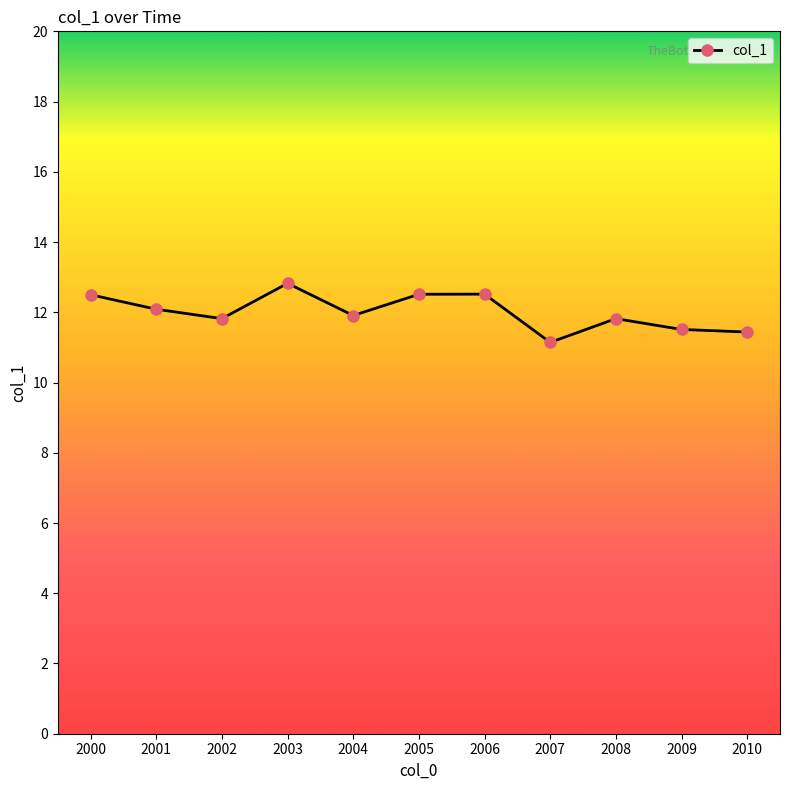

What is the ratio of the value at 2002 to the value at 2009?

1.0